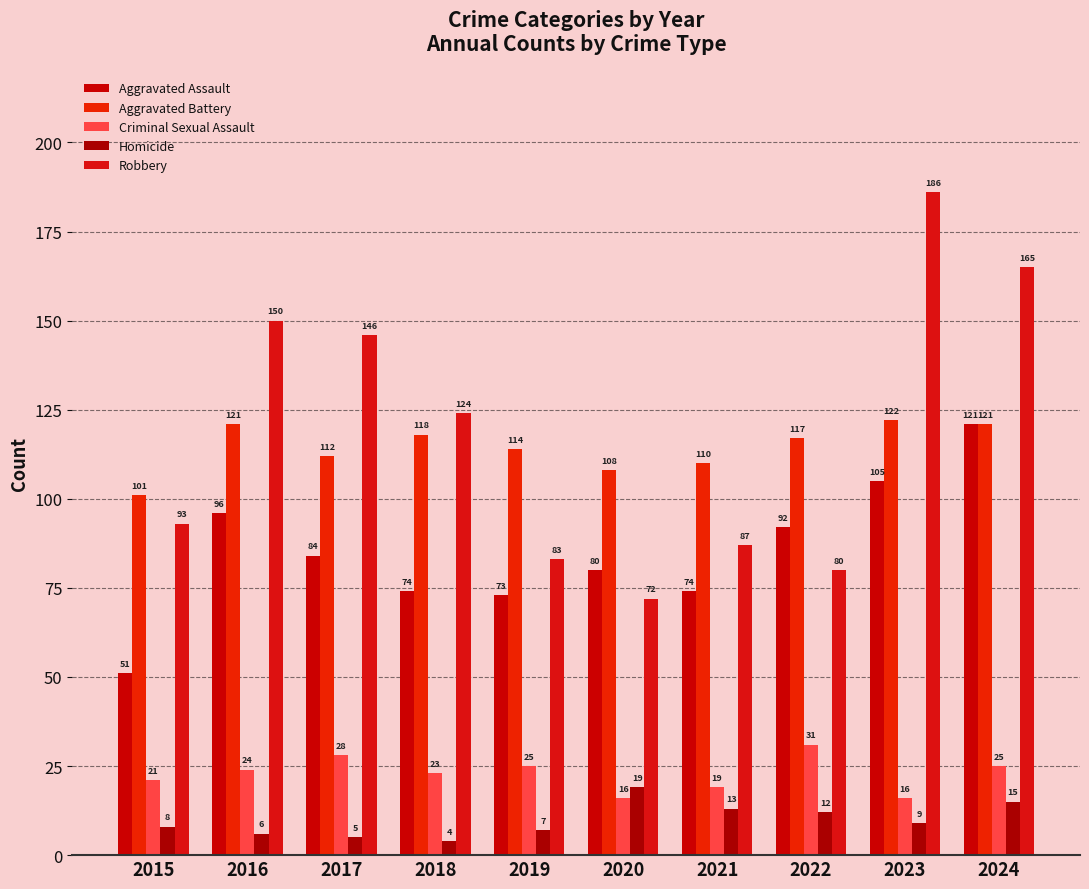

What are all the series names shown in the legend?

Aggravated Assault, Aggravated Battery, Criminal Sexual Assault, Homicide, Robbery